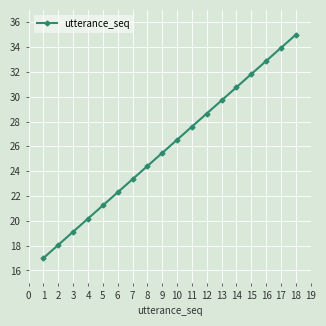

What is the value of the 11th point from the left?

27.6